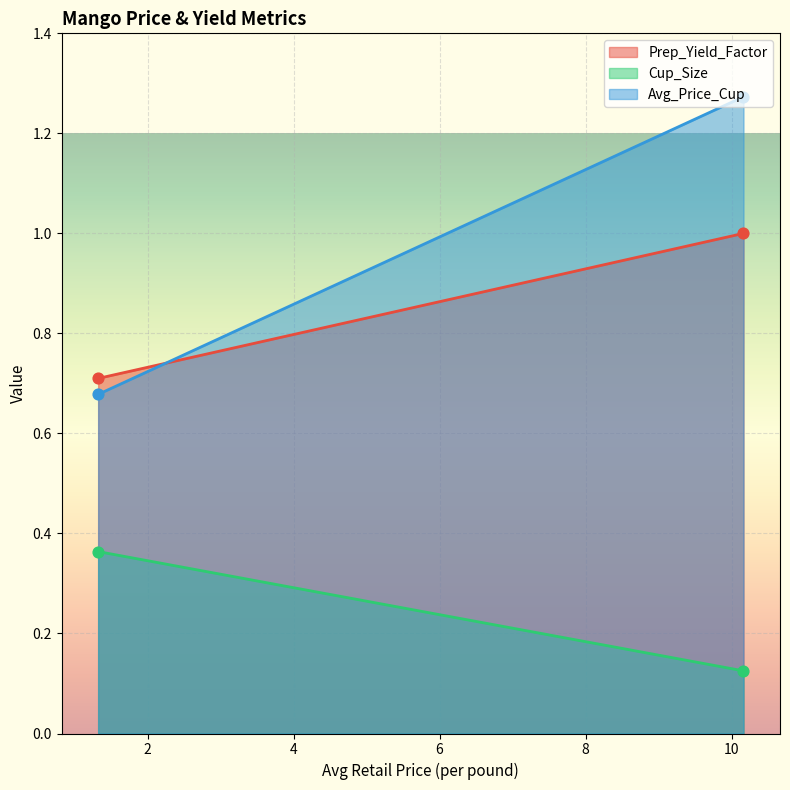

Which series reaches the maximum Y coordinate?

Avg_Price_Cup